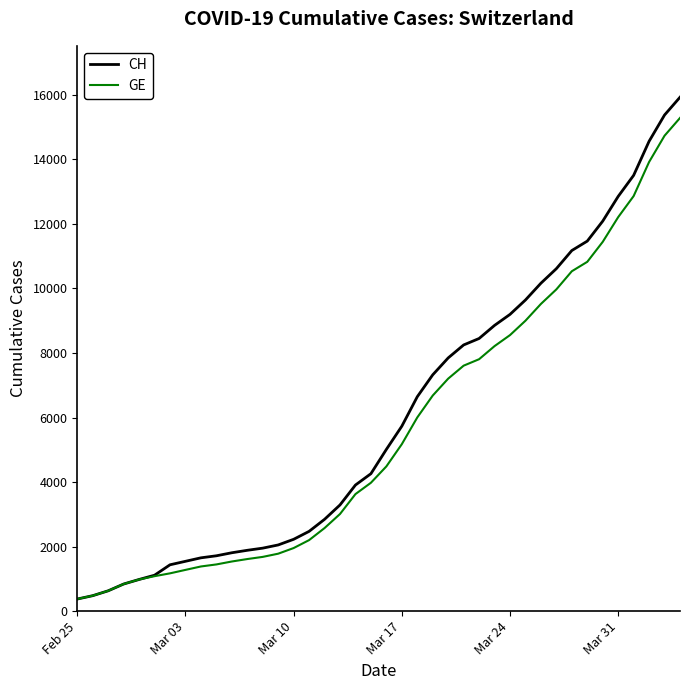

What is the smallest value displayed?

375